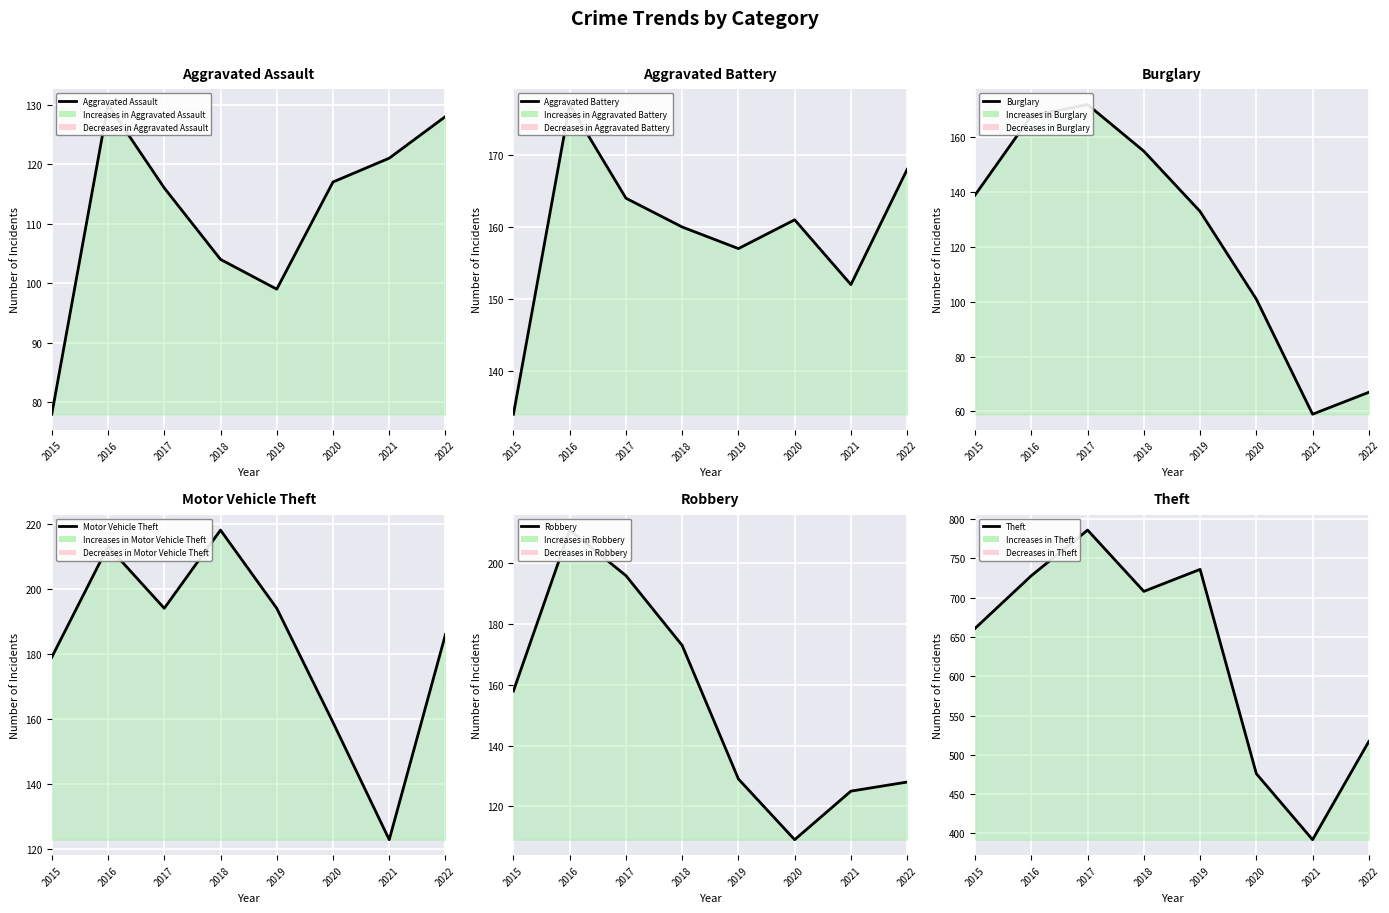

Which series has the widest spread of values?

Theft